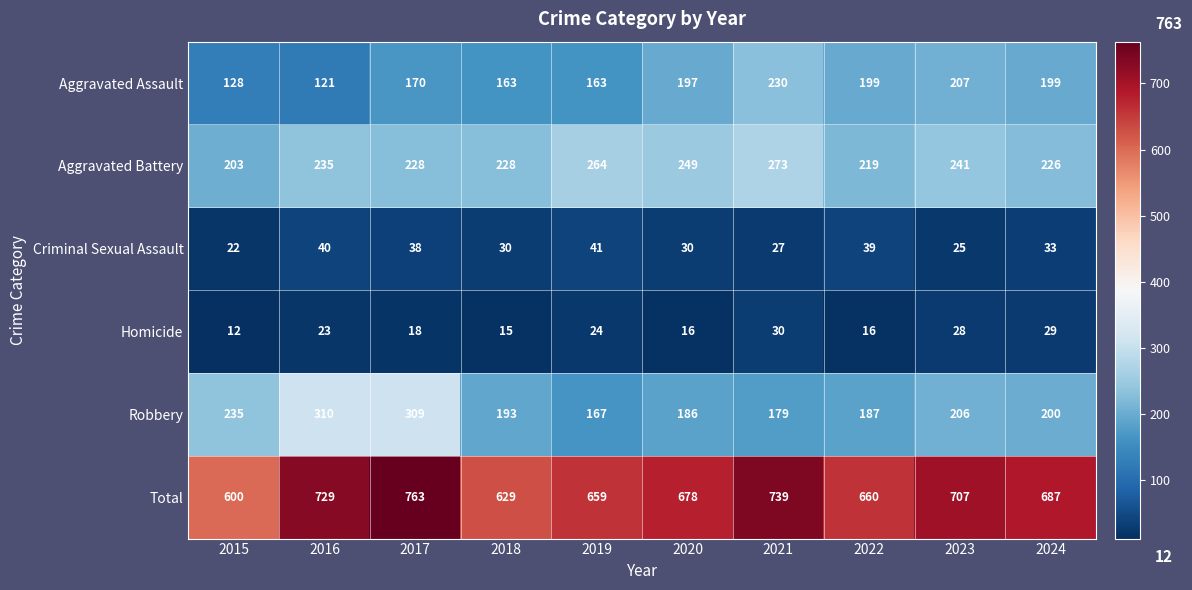

How many values in the Aggravated Assault series are below 197?

5